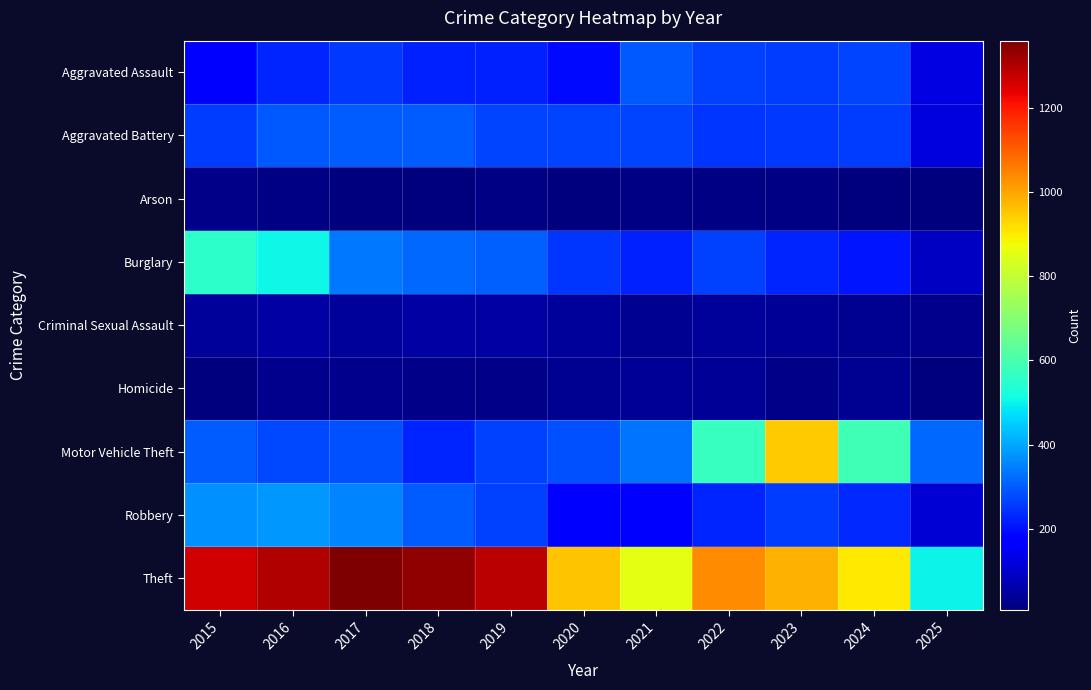

How many data points does each series have?

11